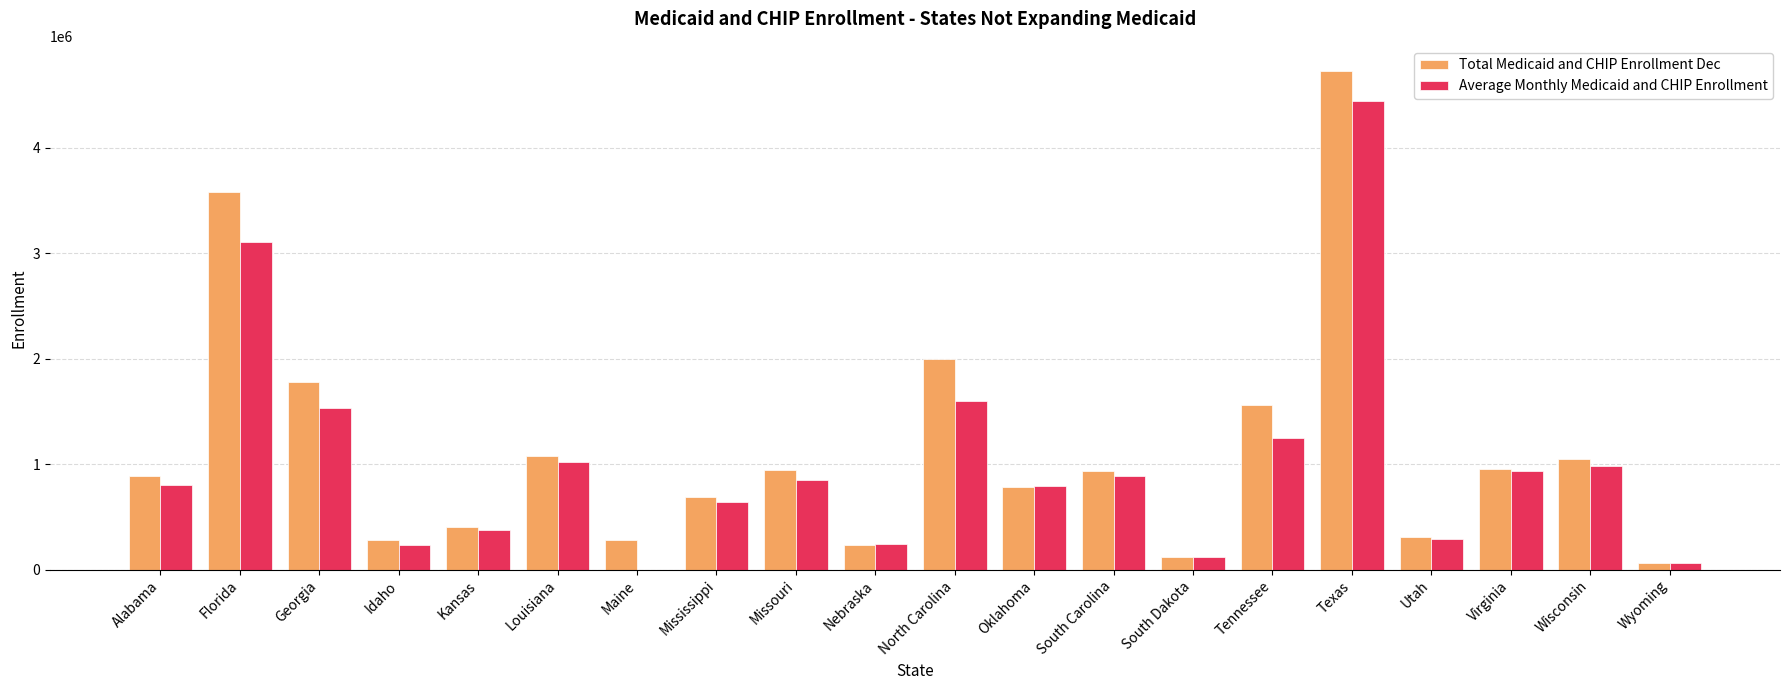

What is the spread (max minus min) of values at Mississippi?

55397